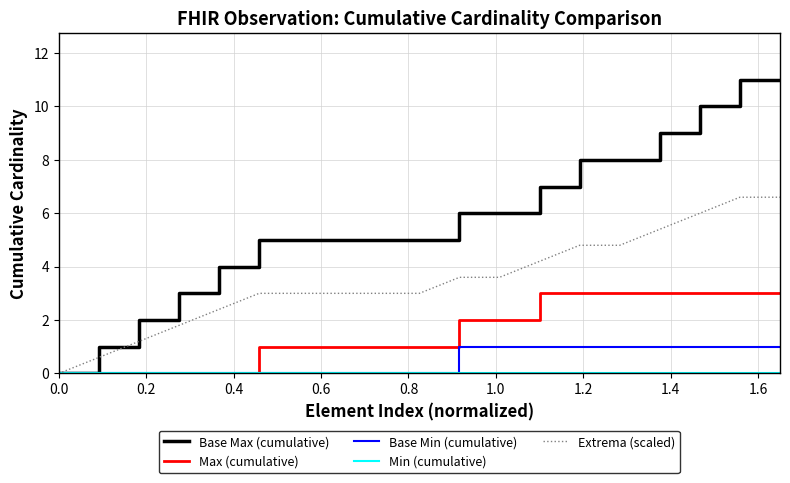

Which series has the widest spread of values?

Base Max (cumulative)